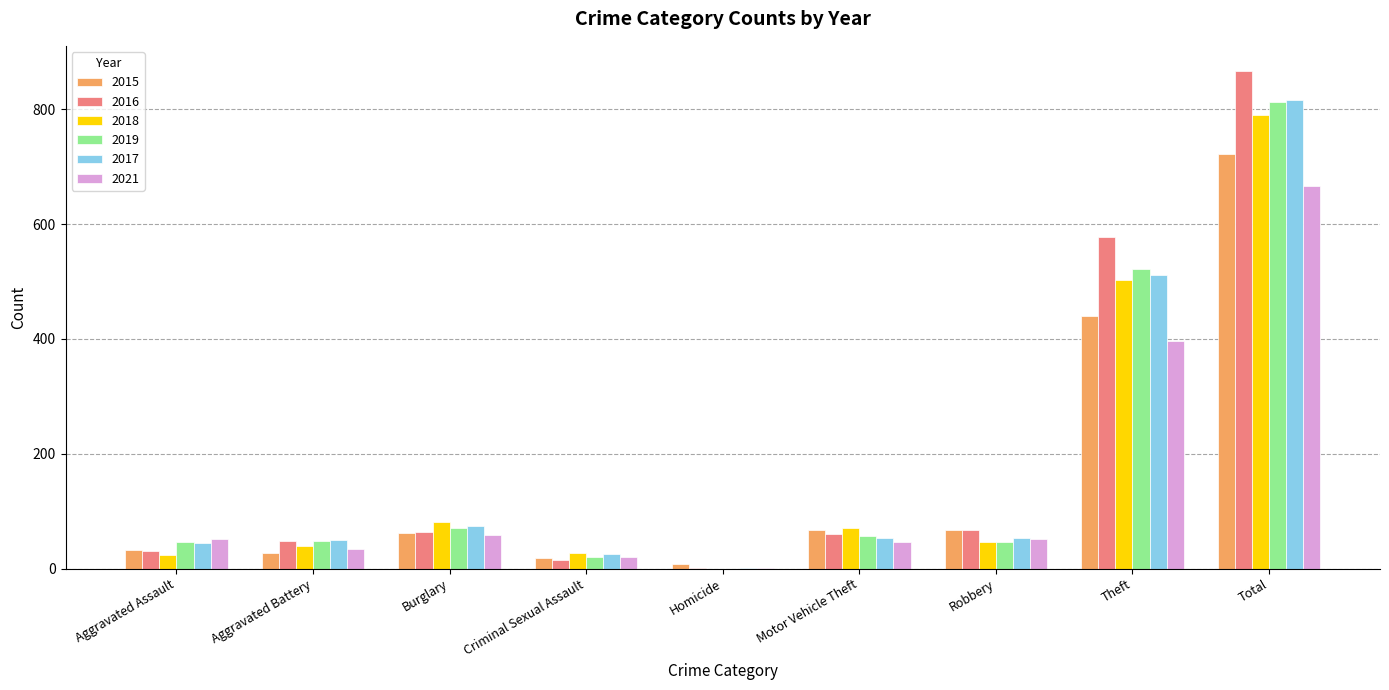

What is the sum of the 2017 values at Aggravated Assault and Burglary?

119